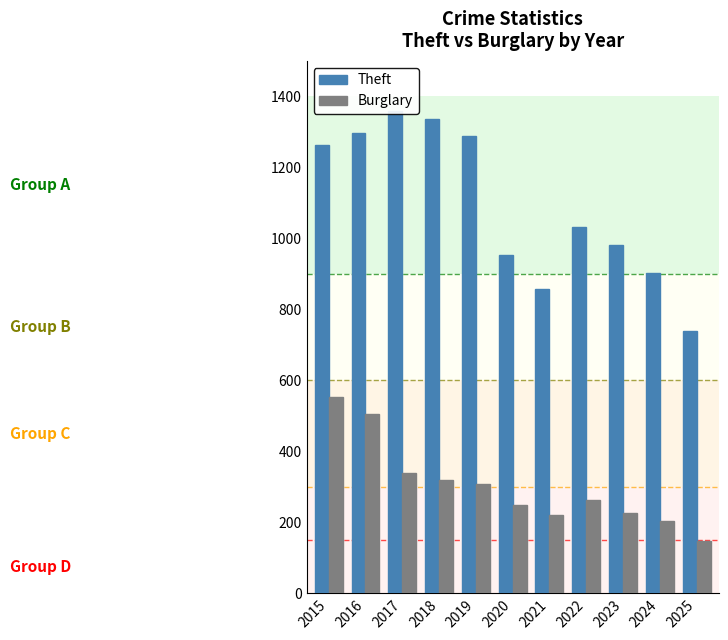

What is the total value across all series at 2015?

1815